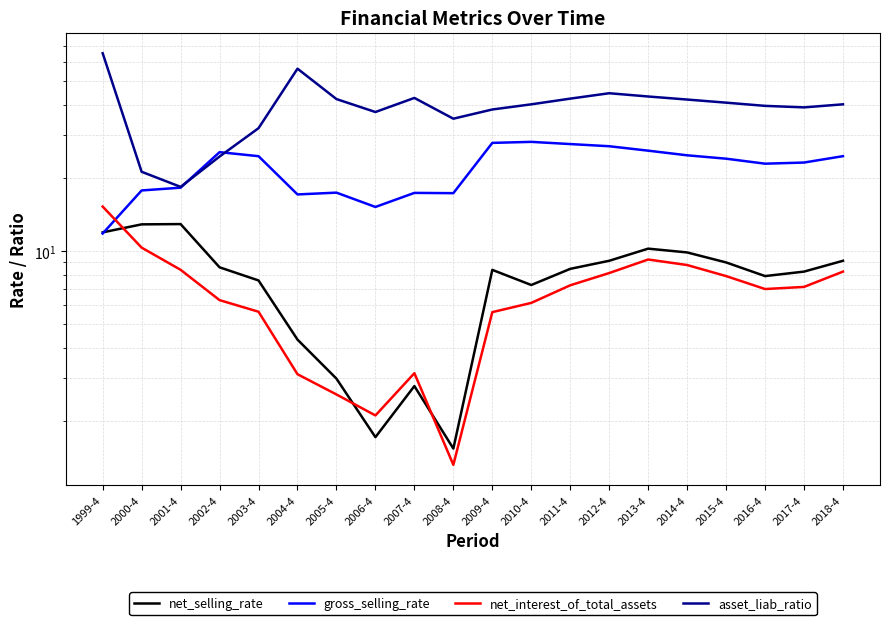

Reading left to right, extract all data points from this chart.

net_selling_rate: 11.9	12.9	12.9	8.6	7.6	4.3	3.0	1.7	2.8	1.5	8.4	7.3	8.5	9.1	10.2	9.9	9.0	7.9	8.2	9.1
gross_selling_rate: 11.8	17.8	18.2	25.5	24.6	17.1	17.4	15.2	17.3	17.3	27.9	28.1	27.5	27.0	25.9	24.8	24.0	22.9	23.1	24.6
net_interest_of_total_assets: 15.2	10.3	8.4	6.3	5.6	3.1	2.6	2.1	3.1	1.3	5.6	6.1	7.2	8.1	9.2	8.8	7.9	7.0	7.1	8.2
asset_liab_ratio: 65.1	21.2	18.4	24.5	32.0	56.2	42.2	37.3	42.6	35.0	38.2	40.1	42.3	44.6	43.2	42.0	40.8	39.5	39.0	40.1